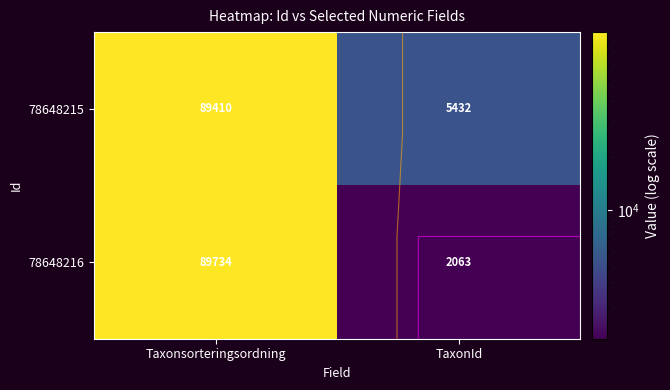

Which series has the widest spread of values?

78648216